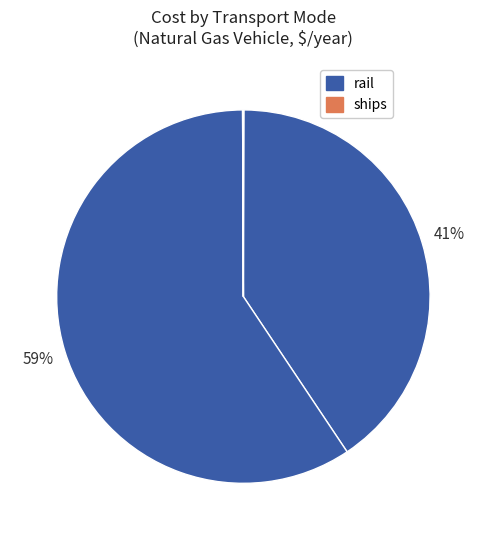

To the nearest percent, what is the difference between the largest and smallest slice percentages?

59%